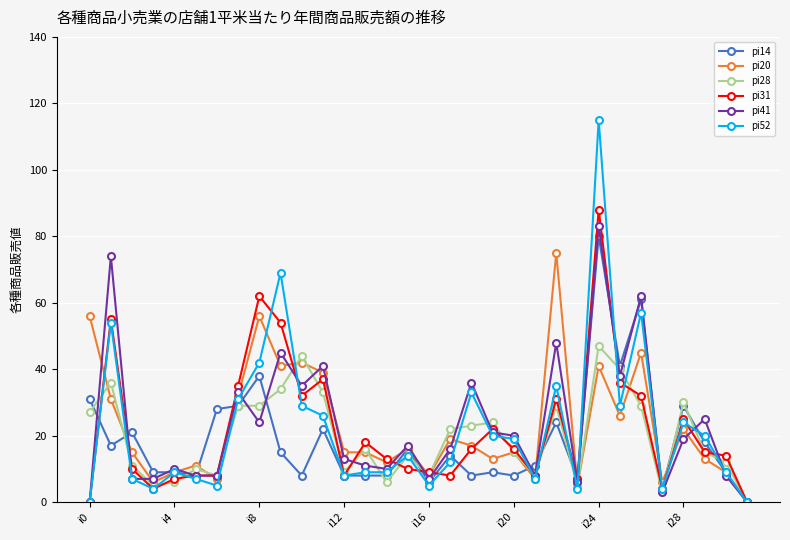

Reading left to right, transcribe all the data shown in this chart.

pi14: 31	17	21	9	9	8	28	29	38	15	8	22	8	8	8	16	6	14	8	9	8	11	24	7	80	41	61	4	29	18	9	0
pi20: 56	31	15	6	9	11	7	32	56	41	42	39	15	15	12	16	8	19	17	13	15	7	75	5	41	26	45	6	22	13	9	0
pi28: 27	36	11	5	6	10	8	29	29	34	44	33	9	16	6	14	8	22	23	24	15	8	29	5	47	40	29	3	30	15	12	0
pi31: 0	55	10	4	7	8	8	35	62	54	32	37	8	18	13	10	9	8	16	22	16	8	31	7	88	36	32	4	25	15	14	0
pi41: 0	74	7	7	10	8	8	33	24	45	35	41	13	11	10	17	7	16	36	21	20	8	48	6	83	38	62	3	19	25	8	0
pi52: 0	54	7	4	9	7	5	31	42	69	29	26	8	9	9	14	5	12	33	20	19	7	35	4	115	29	57	4	24	20	9	0